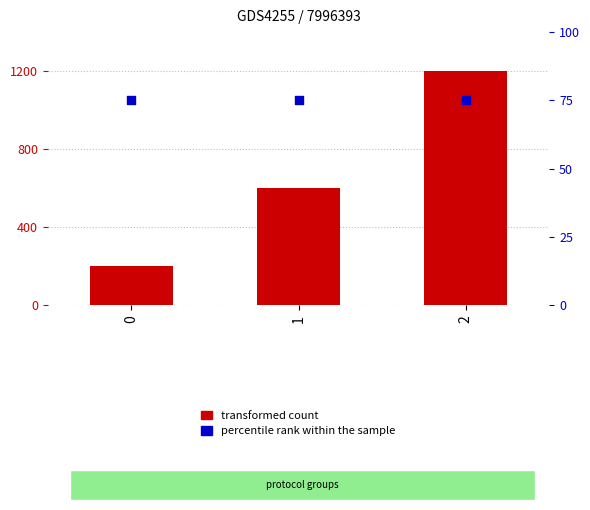

Which series has the largest Y range (max minus min)?

transformed count